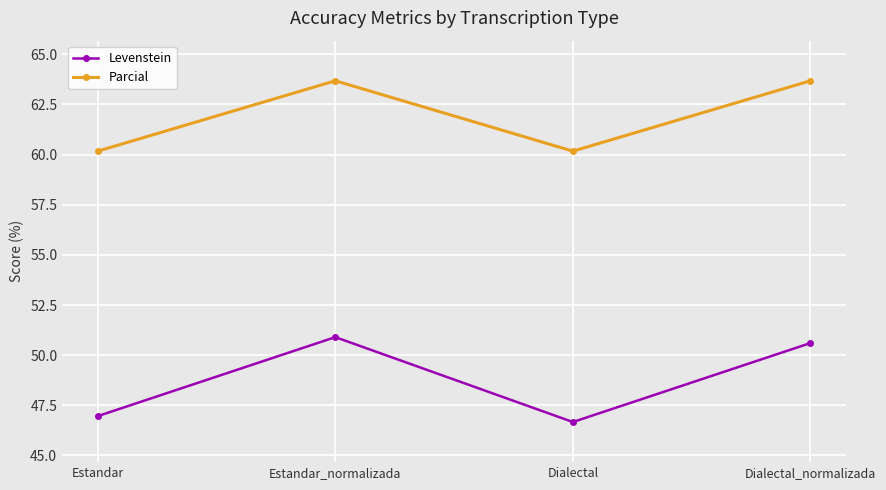

True or false: Levenstein has more than 0 interior local peaks.

True